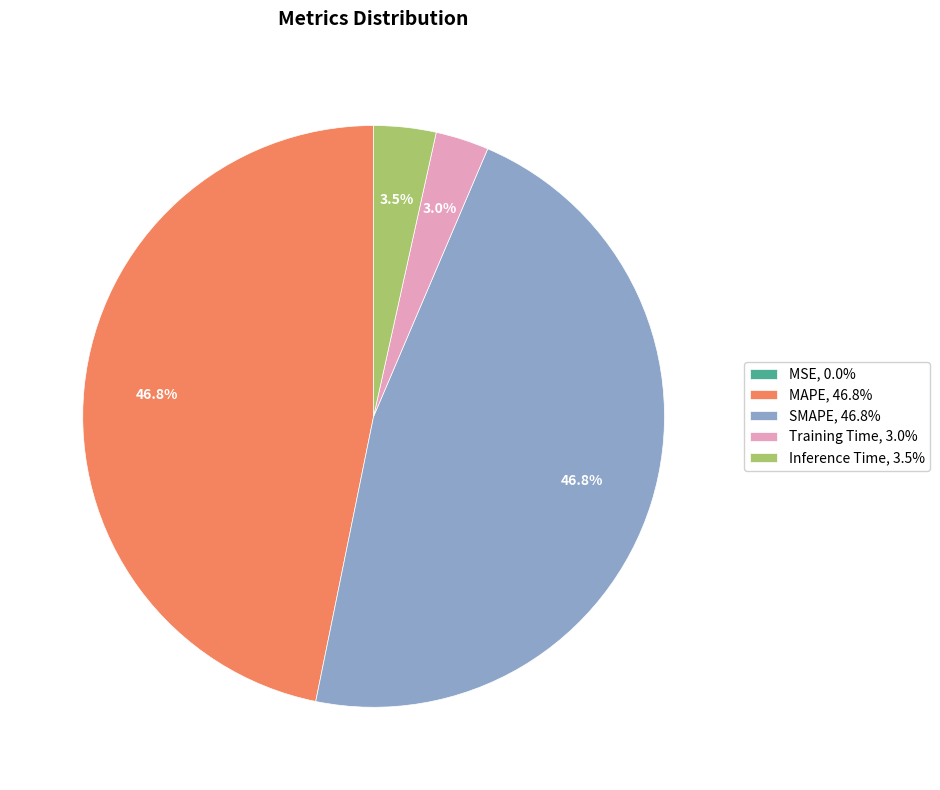

Does any single category account for the majority?

No